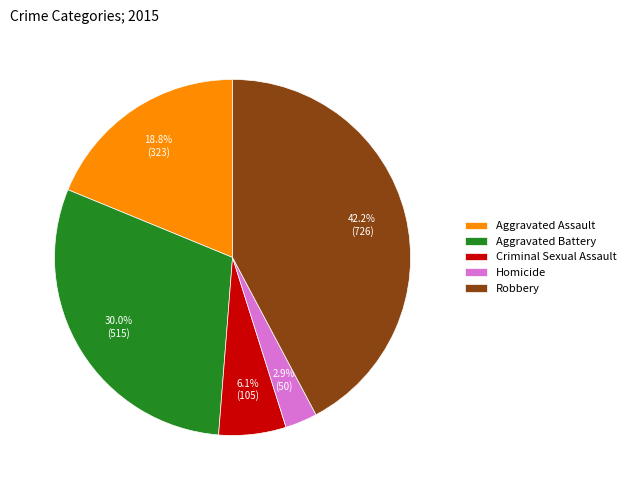

To the nearest percent, what is the average slice percentage?

20%